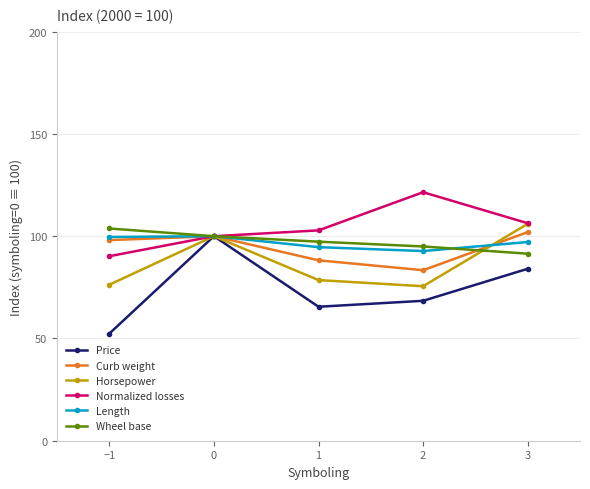

What is the total value across all series at 0?

600.0